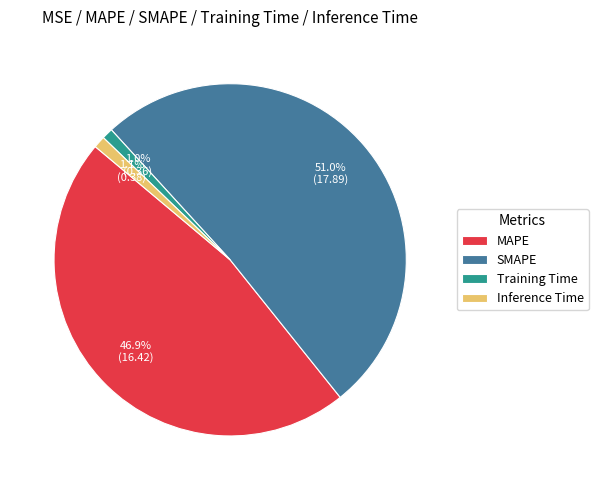

Which slice is the largest?

SMAPE